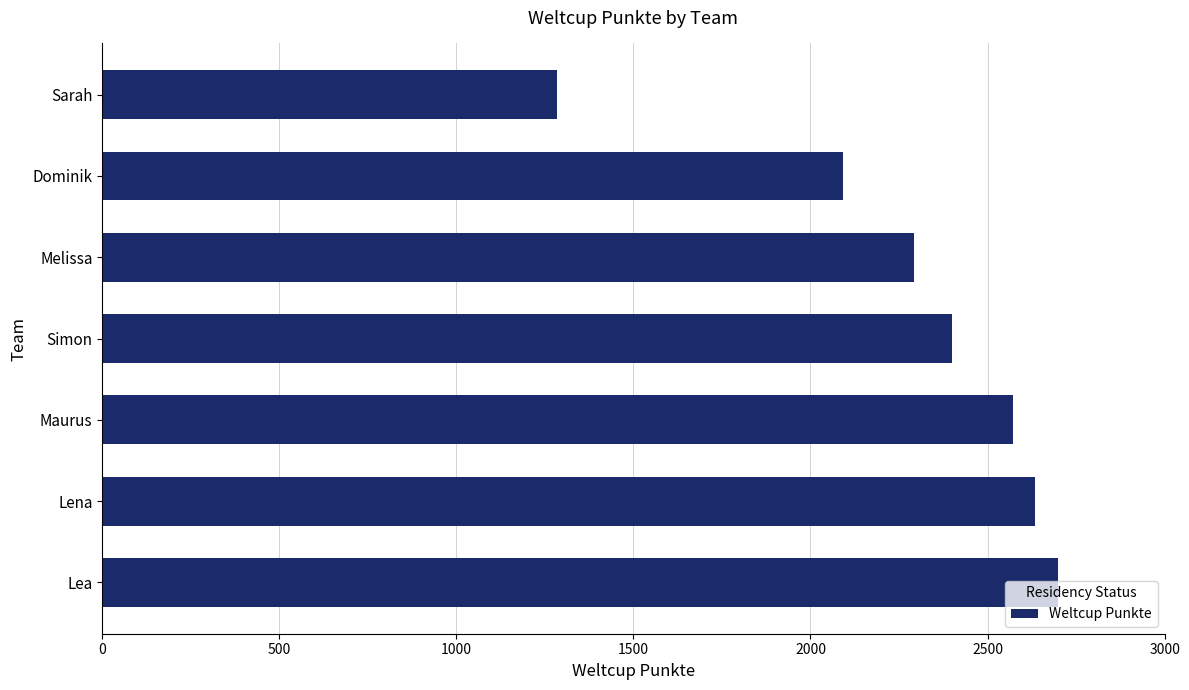

What is the difference between the maximum and minimum values?

1416